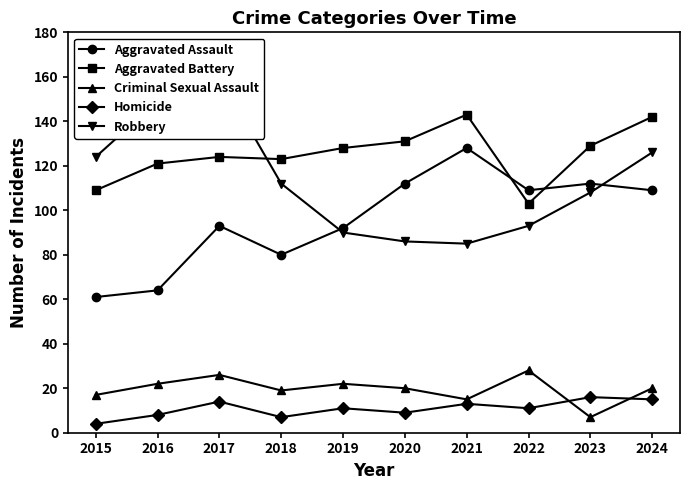

Rank the series by their maximum value, from lowest to highest.

Homicide, Criminal Sexual Assault, Aggravated Assault, Aggravated Battery, Robbery